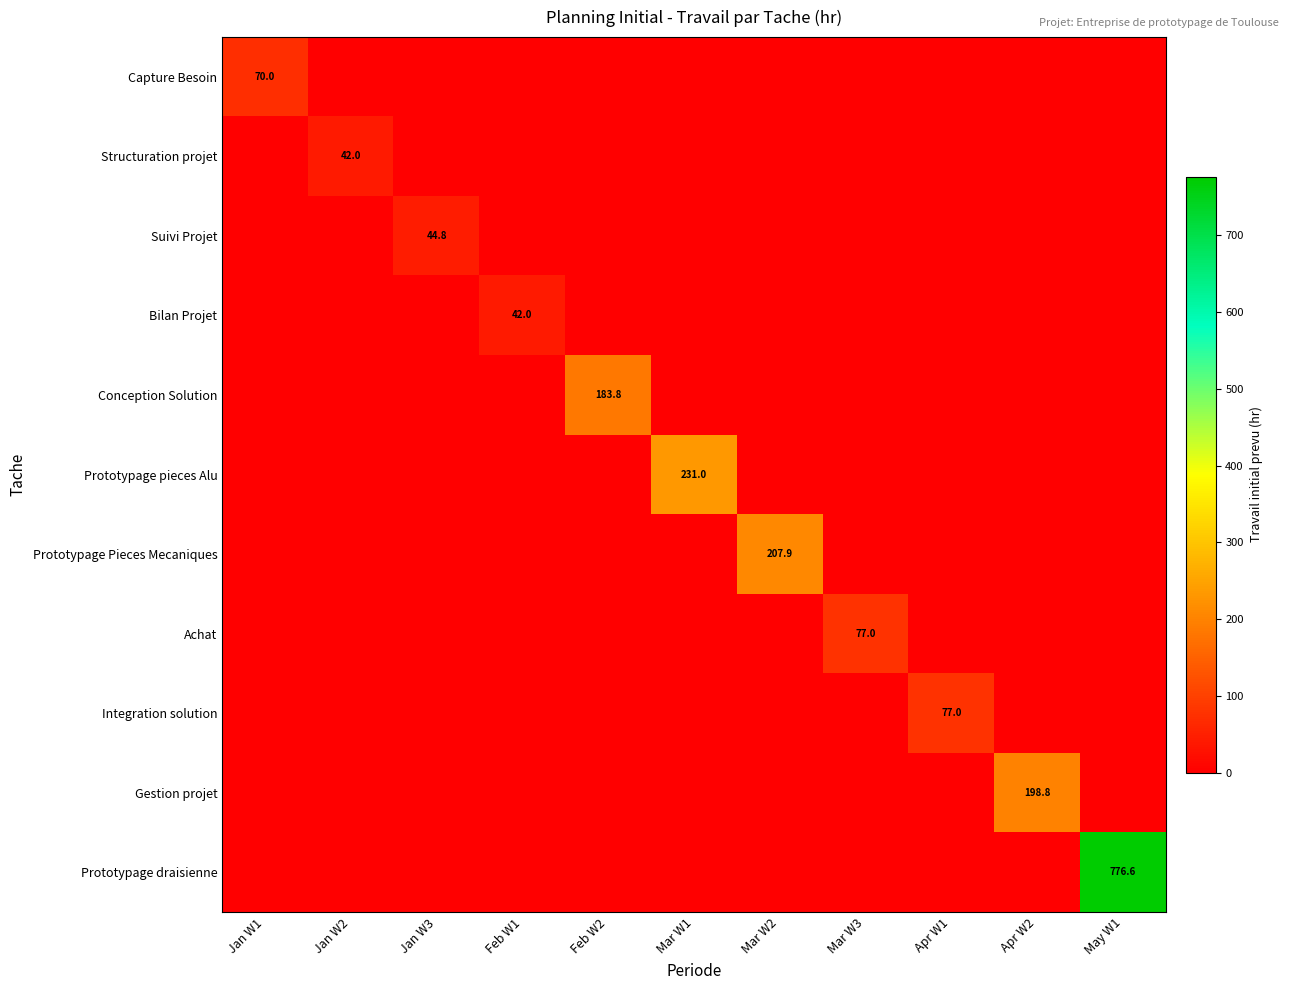

Count the number of categories in the chart.

11